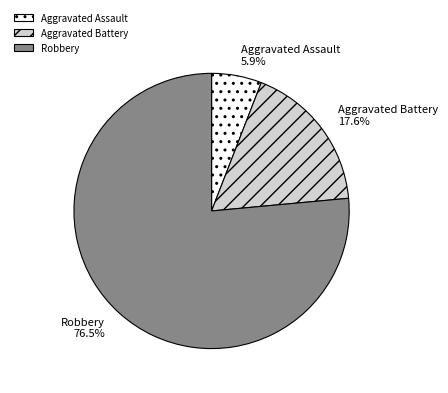

To the nearest percent, what is the difference between the largest and smallest slice percentages?

71%